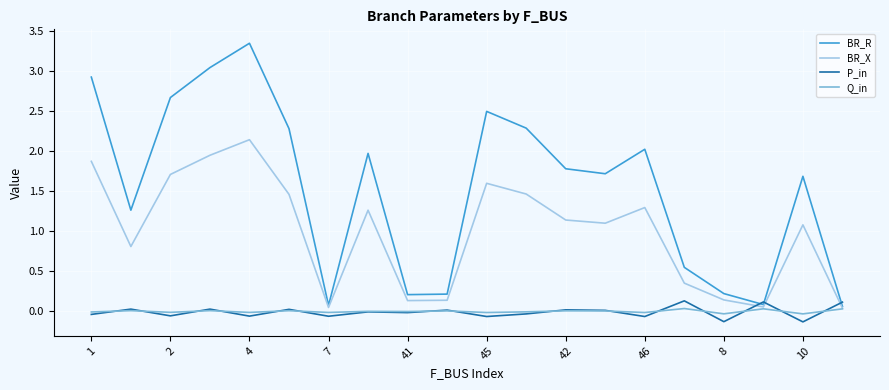

Does the chart have visible grid lines?

Yes